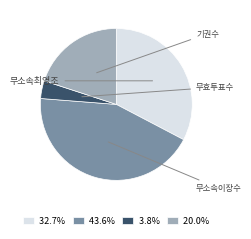

How many segments does this pie chart have?

4